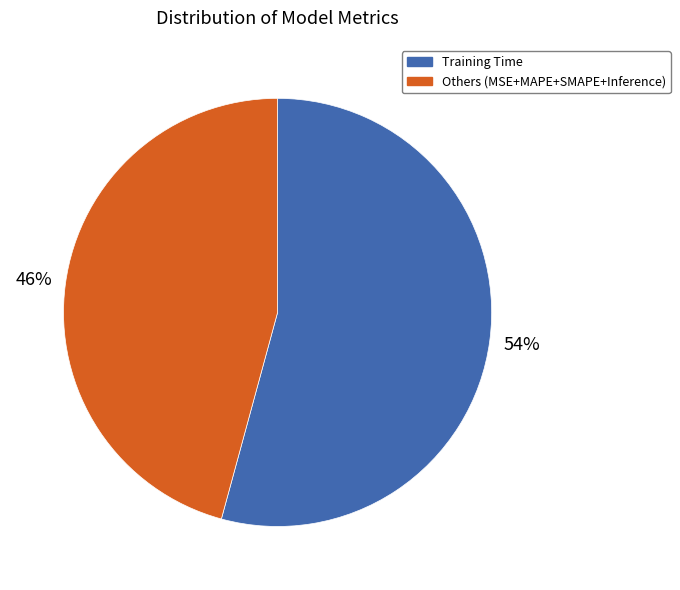

Rank the categories by value from highest to lowest.

Training Time, Others (MSE+MAPE+SMAPE+Inference)